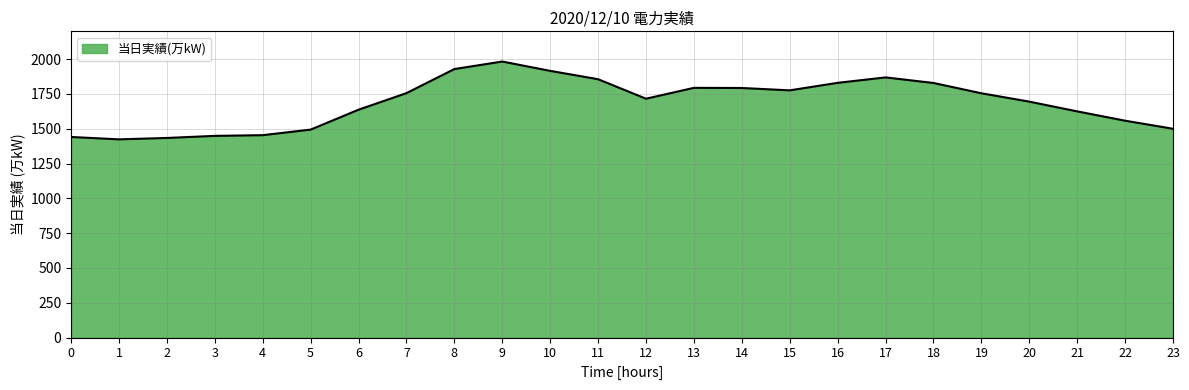

The value at 20 is 2713. True or false?

False